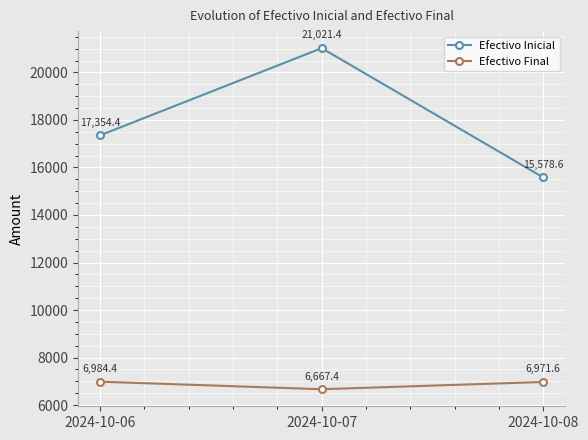

What is the average value of the Efectivo Final series?

6874.5